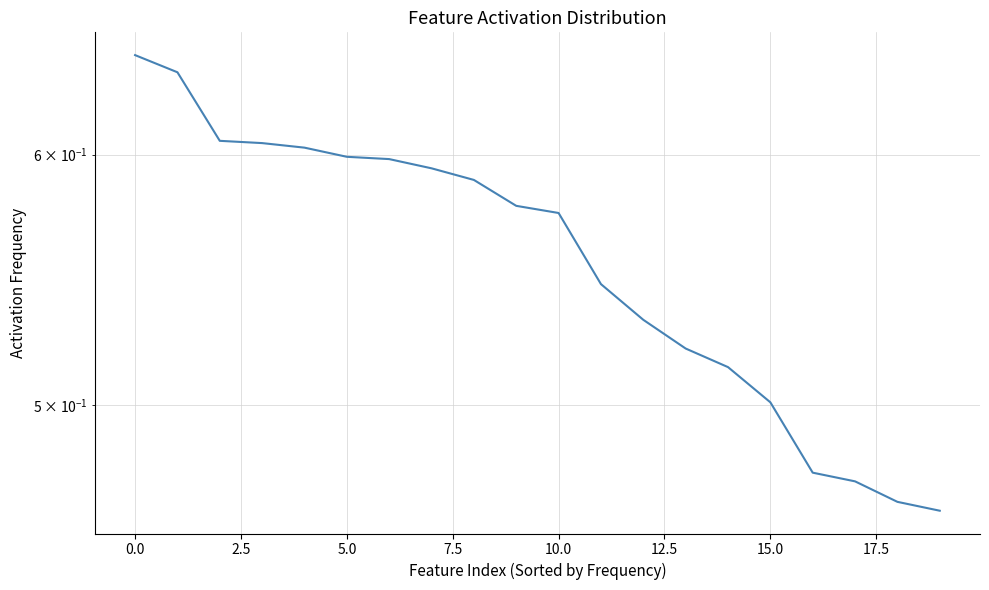

How many distinct data groups are displayed?

1